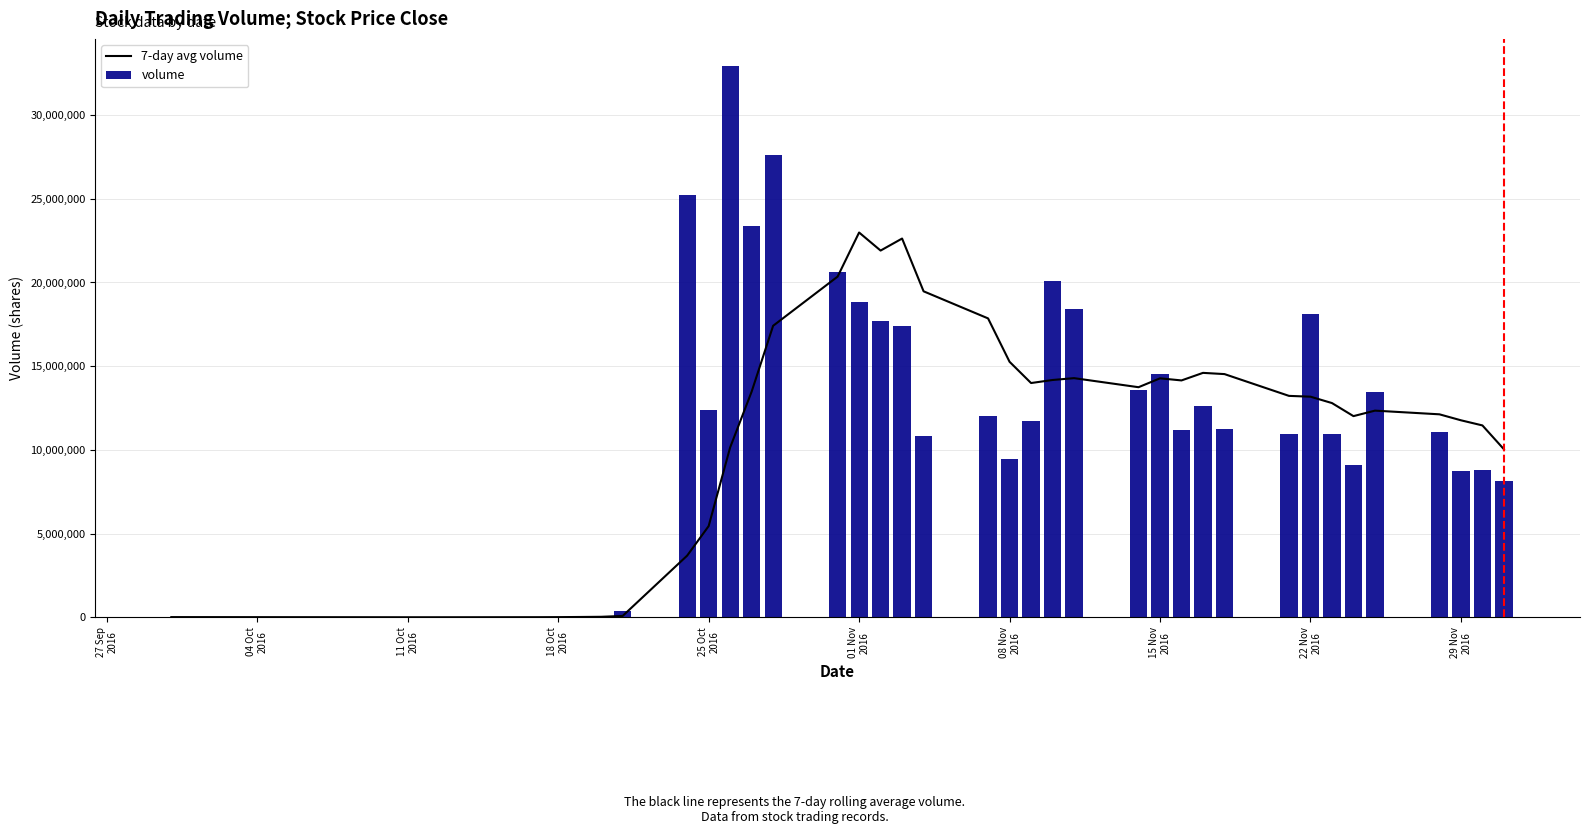

What is the difference between the maximum and minimum values in the volume series?

32894177.0